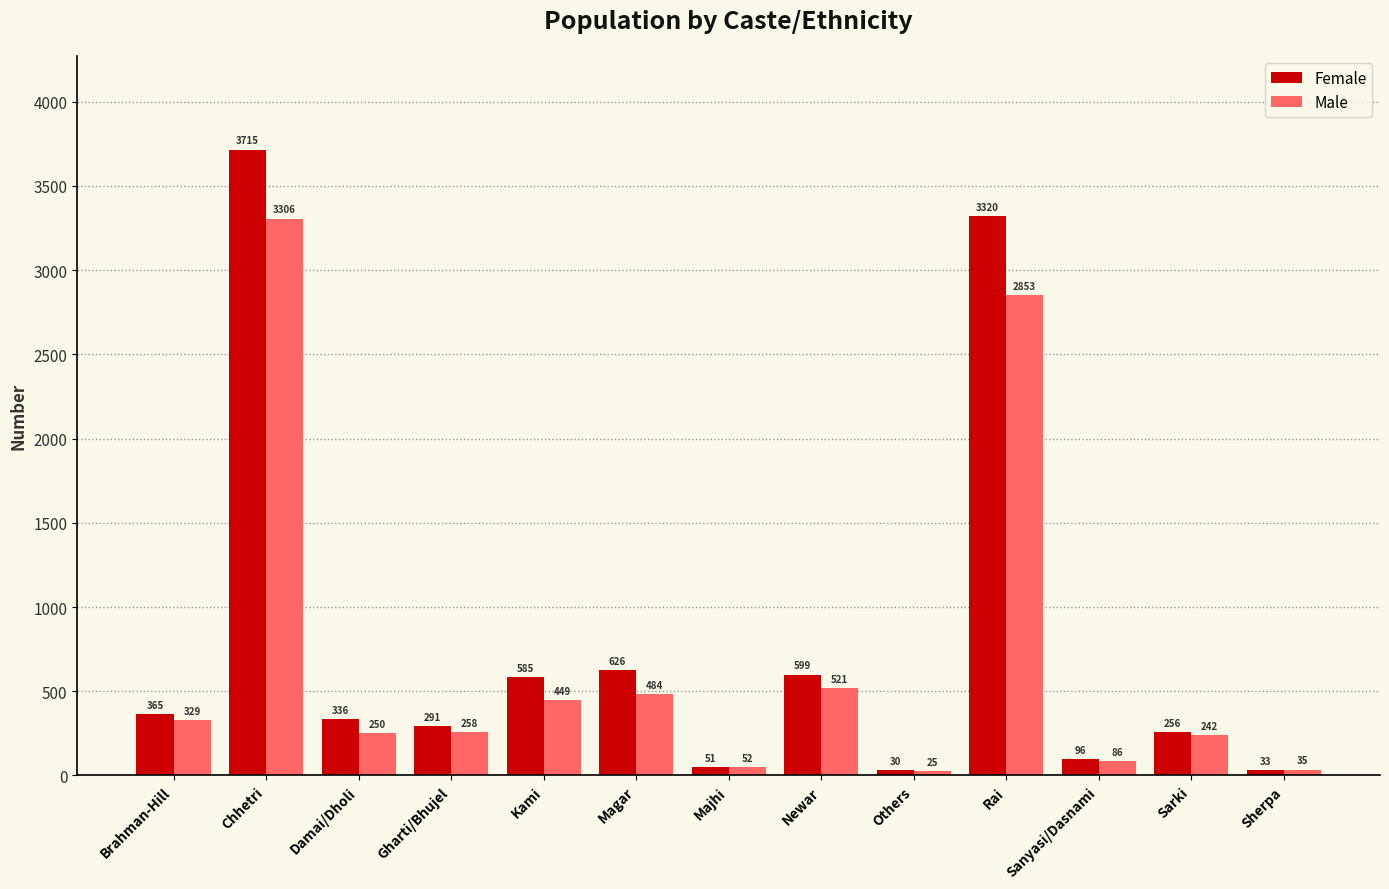

List the labels in order of Female value, largest first.

Chhetri, Rai, Magar, Newar, Kami, Brahman-Hill, Damai/Dholi, Gharti/Bhujel, Sarki, Sanyasi/Dasnami, Majhi, Sherpa, Others